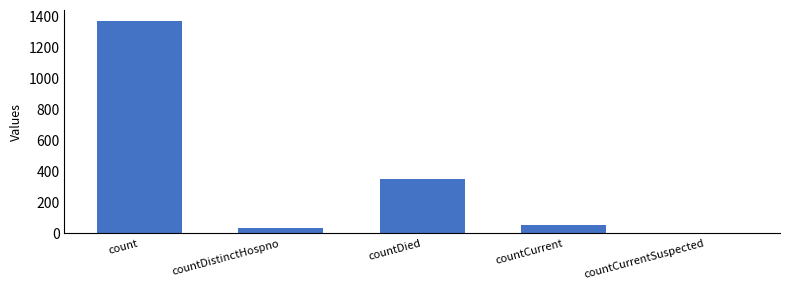

Reading left to right, transcribe all the data shown in this chart.

1371	33	349	52	0